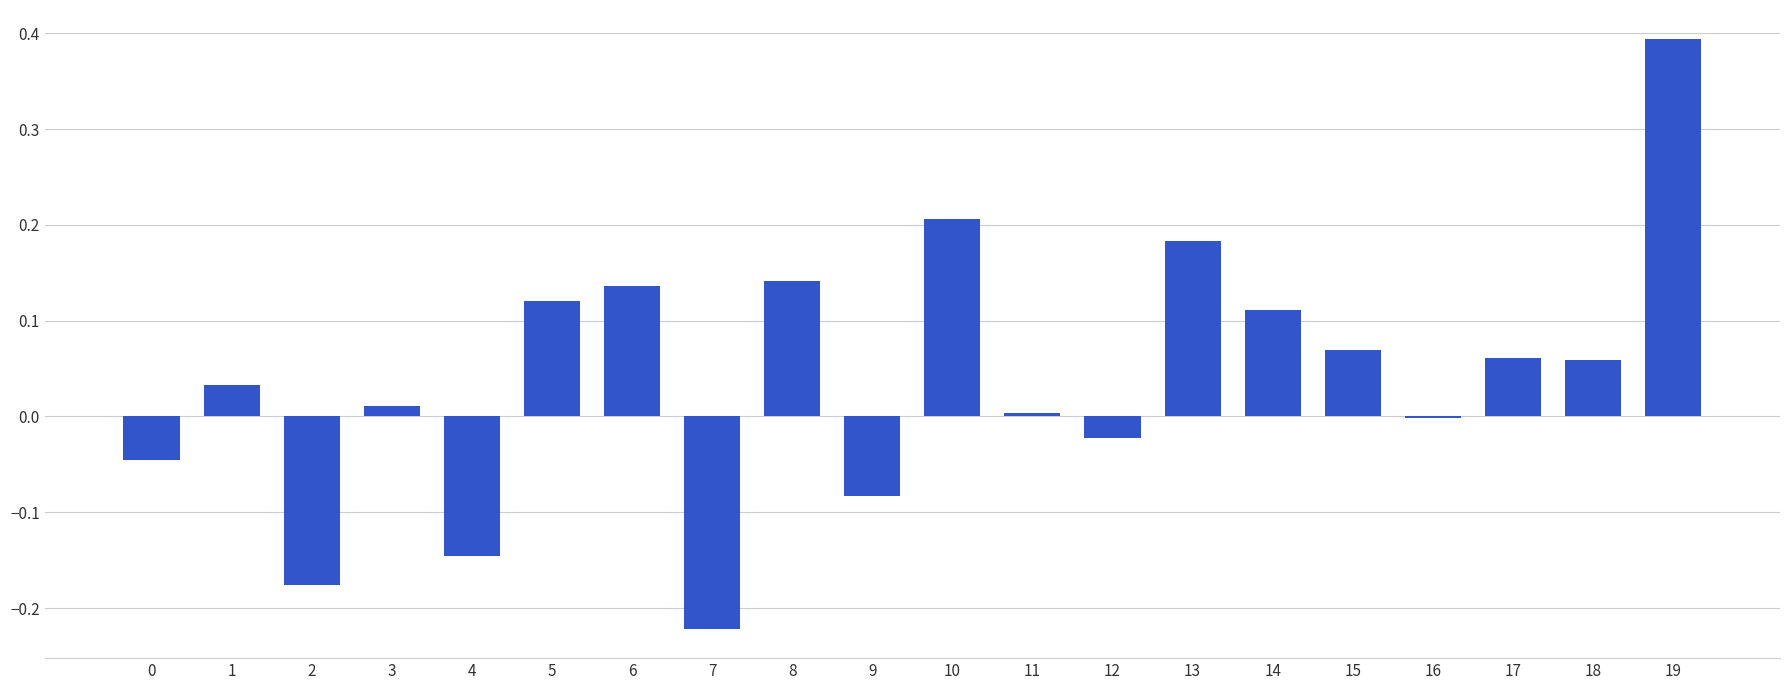

Where does the data first go above 0?

1